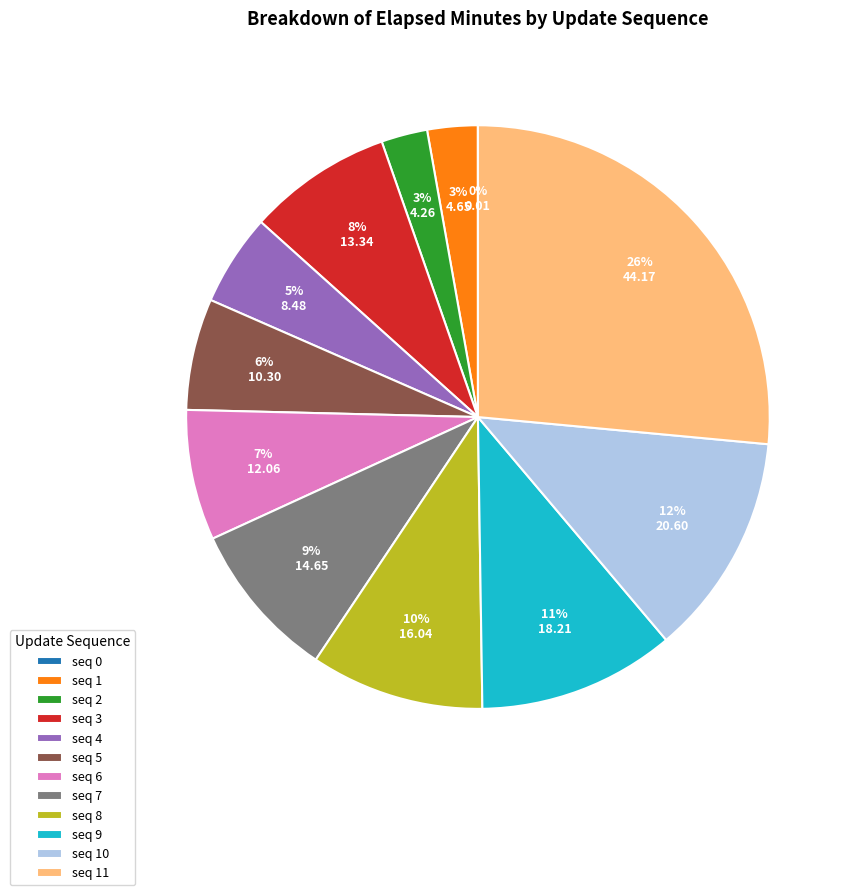

To the nearest percent, what is the difference between the largest and smallest slice percentages?

26%